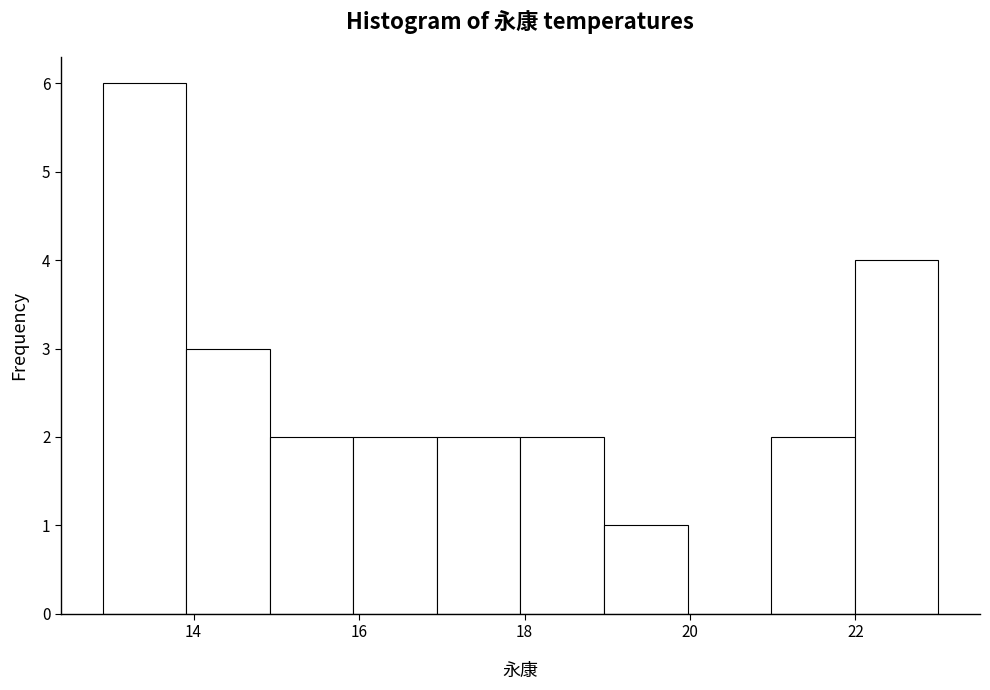

Reading left to right, transcribe this chart: for each bar, give the range it covers on the x-axis and its height. Neither the bar edges nor the heights are printed on the chart, so give them approximately, as read against the axes.

13 to 14: 6
14 to 15: 3
15 to 16: 2
16 to 17: 2
17 to 18: 2
18 to 19: 2
19 to 20: 1
20 to 21: 0
21 to 22: 2
22 to 23: 4